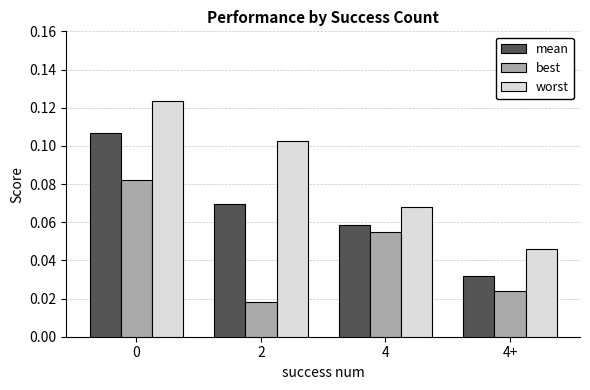

How many best values are between 0 and 1?

4